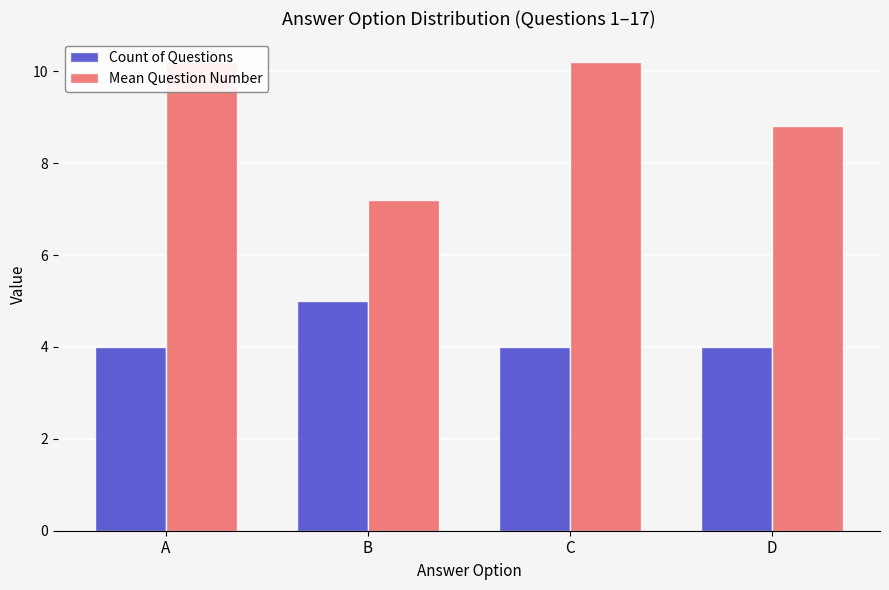

Reading left to right, transcribe all the data shown in this chart.

Count of Questions: 4.0	5.0	4.0	4.0
Mean Question Number: 10.2	7.2	10.2	8.8